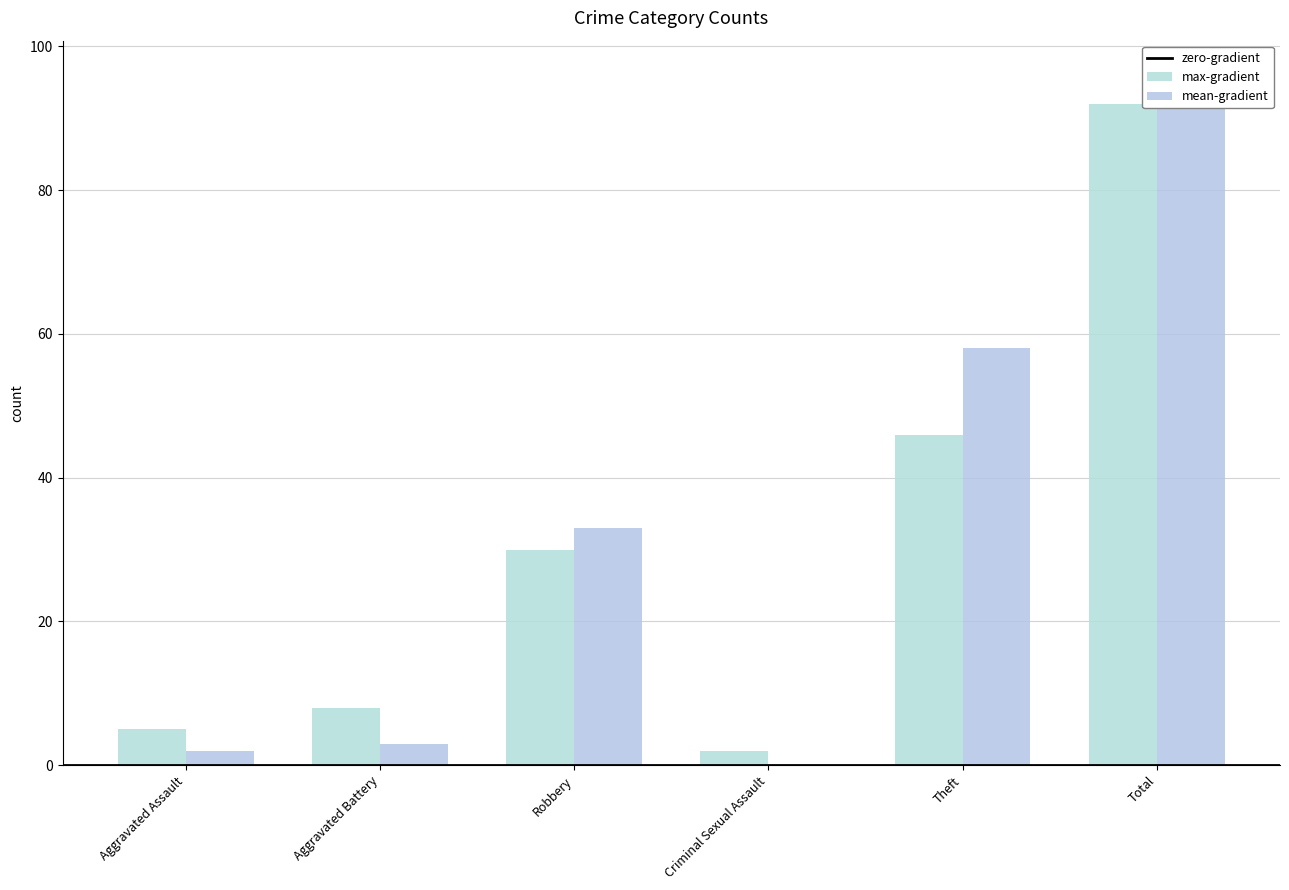

Rank the categories by value from highest to lowest.

Total, Theft, Robbery, Aggravated Battery, Aggravated Assault, Criminal Sexual Assault